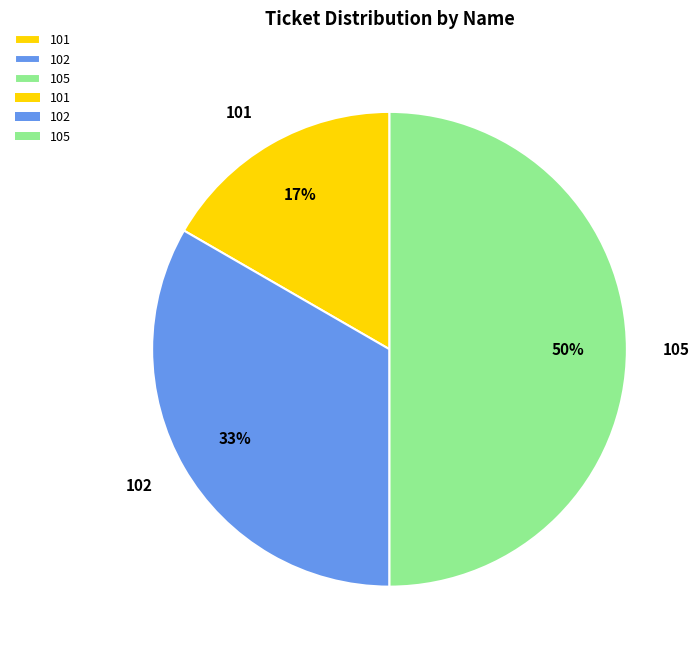

What is the ratio of the value at 101 to the value at 105?

0.3